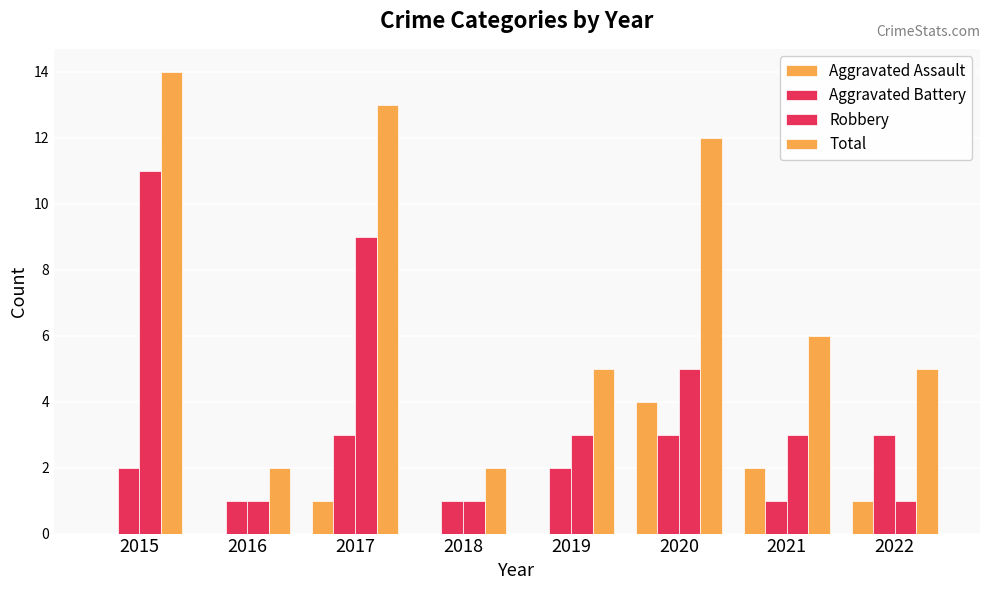

Which series has the largest range (max minus min)?

Total